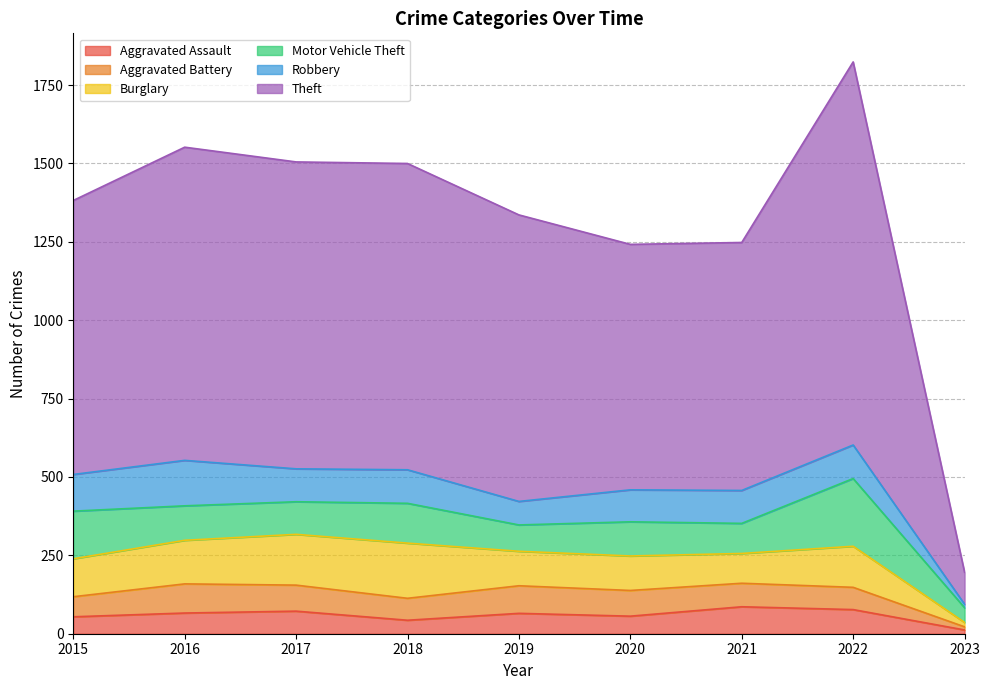

At which label does Aggravated Assault reach its minimum?

2023